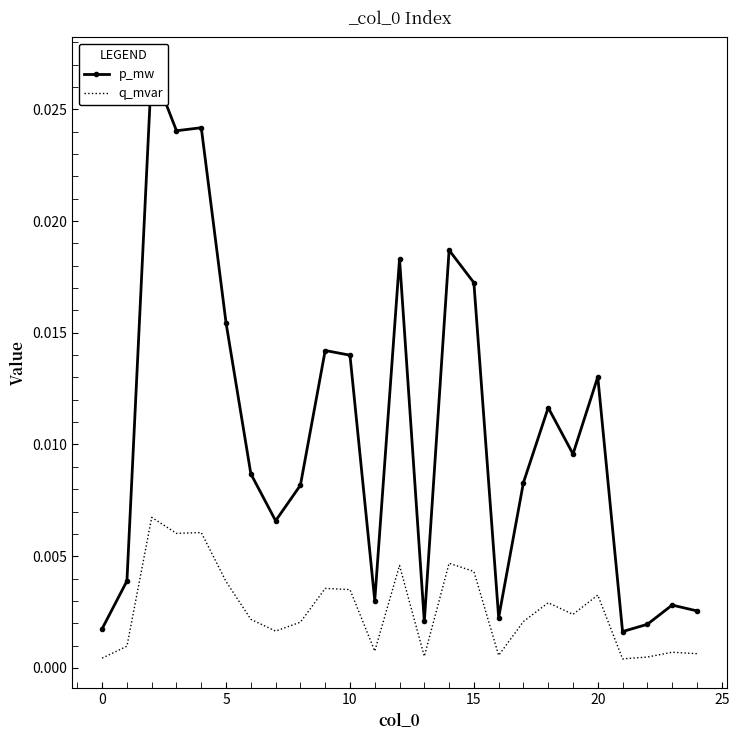

What are all the series names shown in the legend?

p_mw, q_mvar